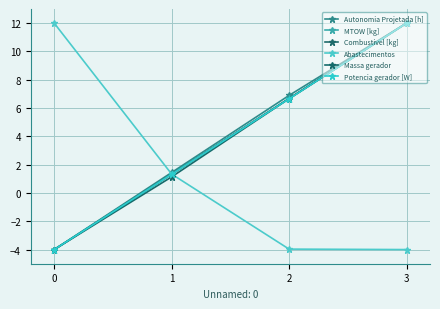

What is the sum of the Combustivel [kg] values at 2 and 1?

8.0